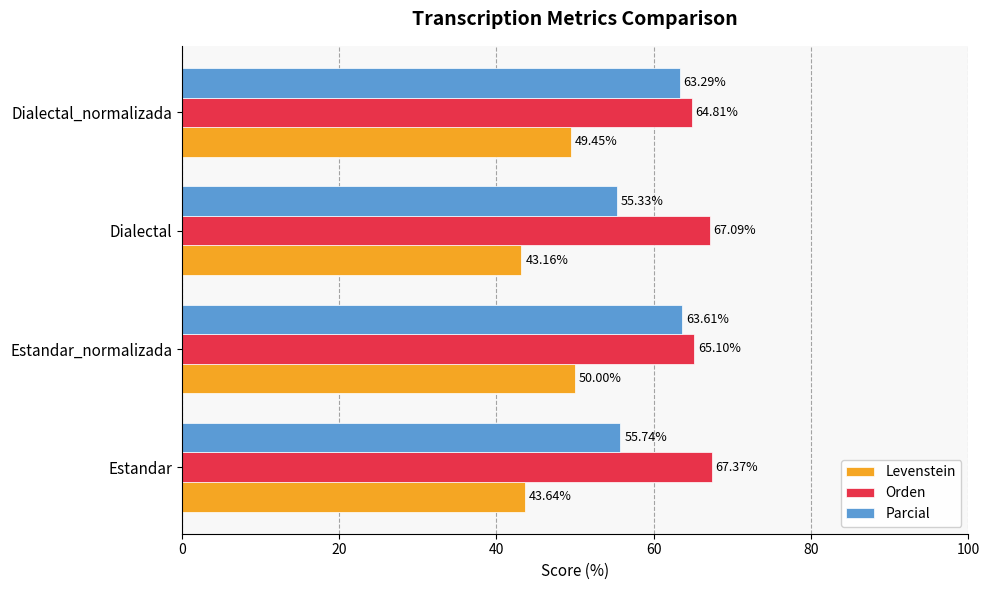

At which label is Parcial closest to 59?

Estandar